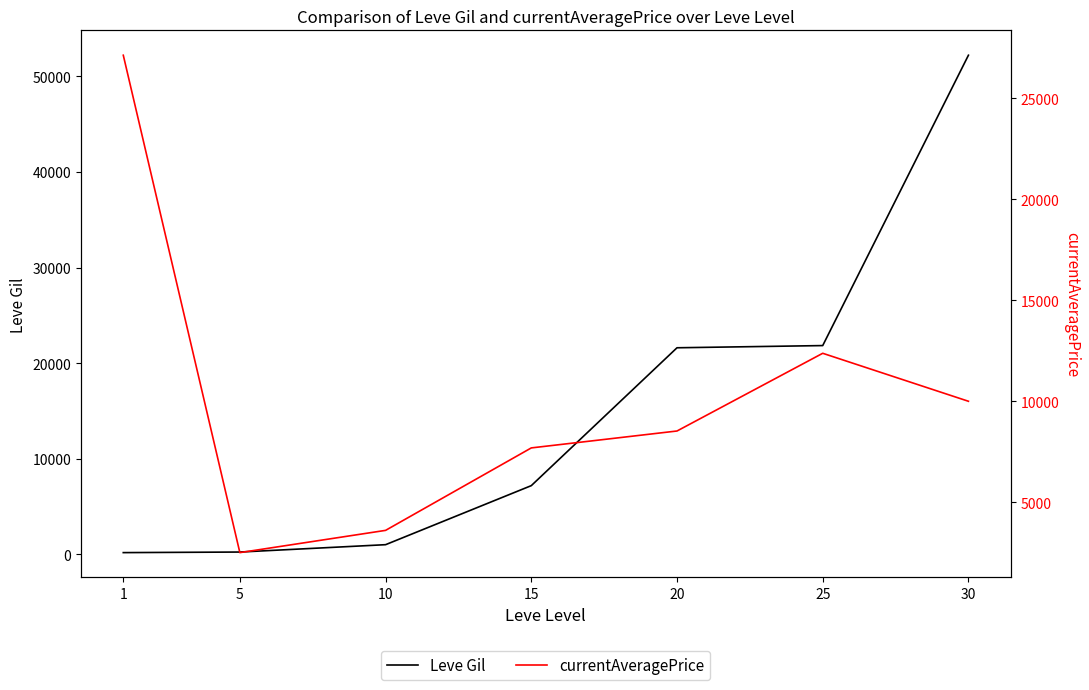

What is the sum of all currentAveragePrice values?

71833